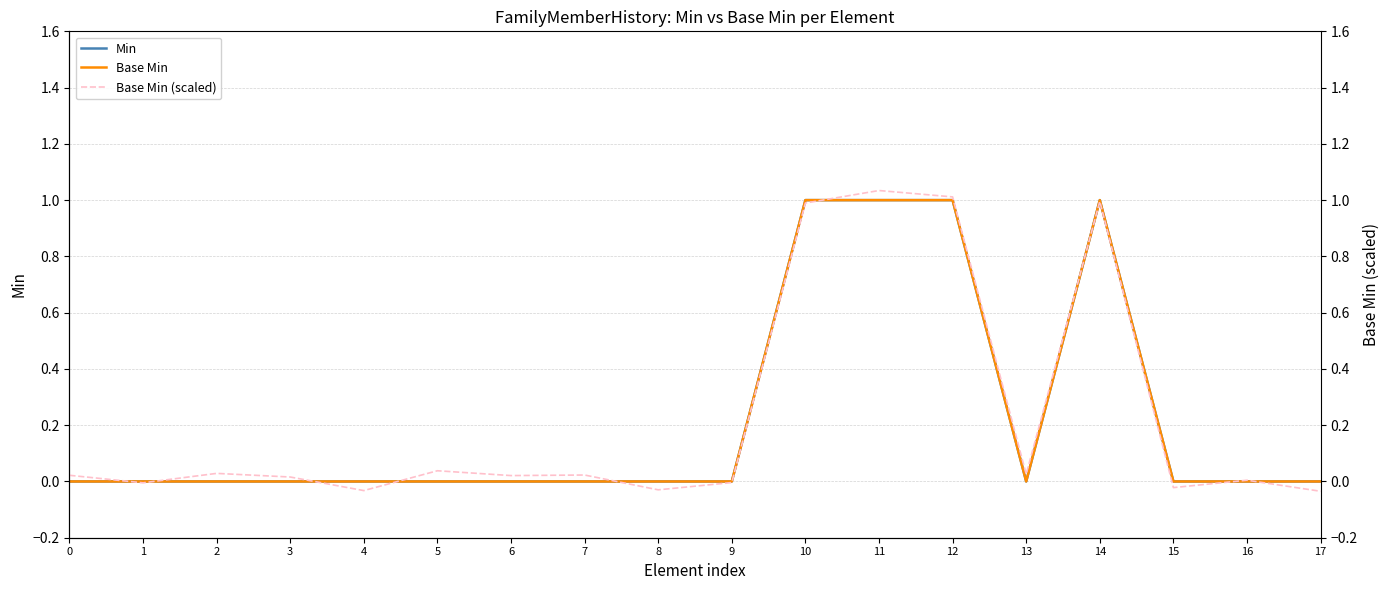

How many lines are shown in the chart?

3